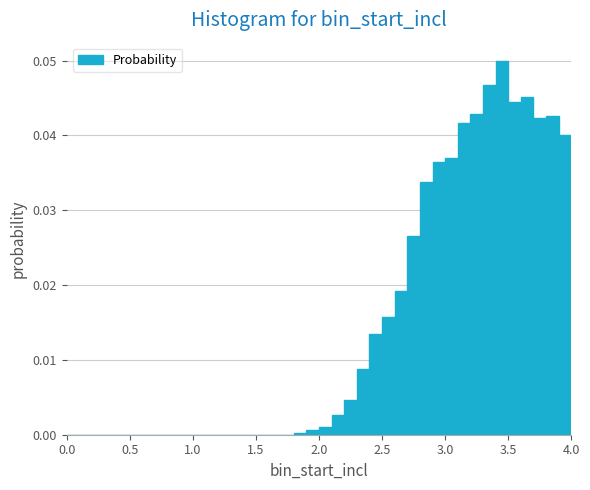

Read against the x-axis, roughly where is the centre of the tallest bar?

3.45